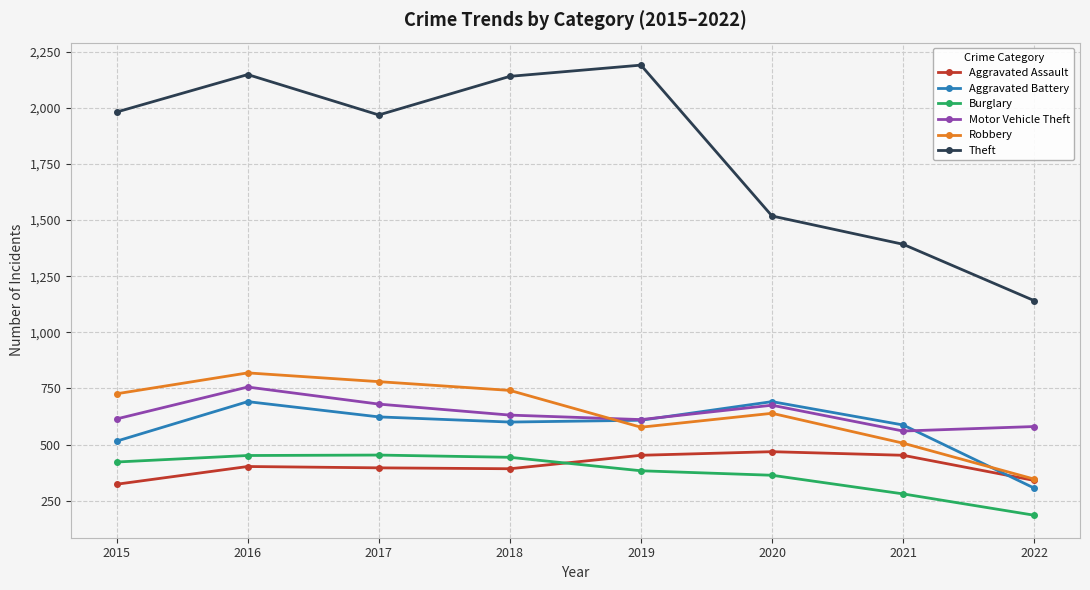

What is the lowest value of the Robbery series?

346